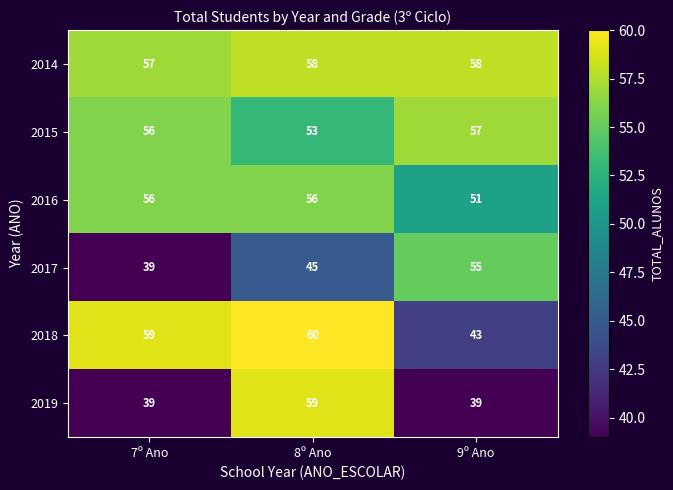

Which series has the widest spread of values?

2019